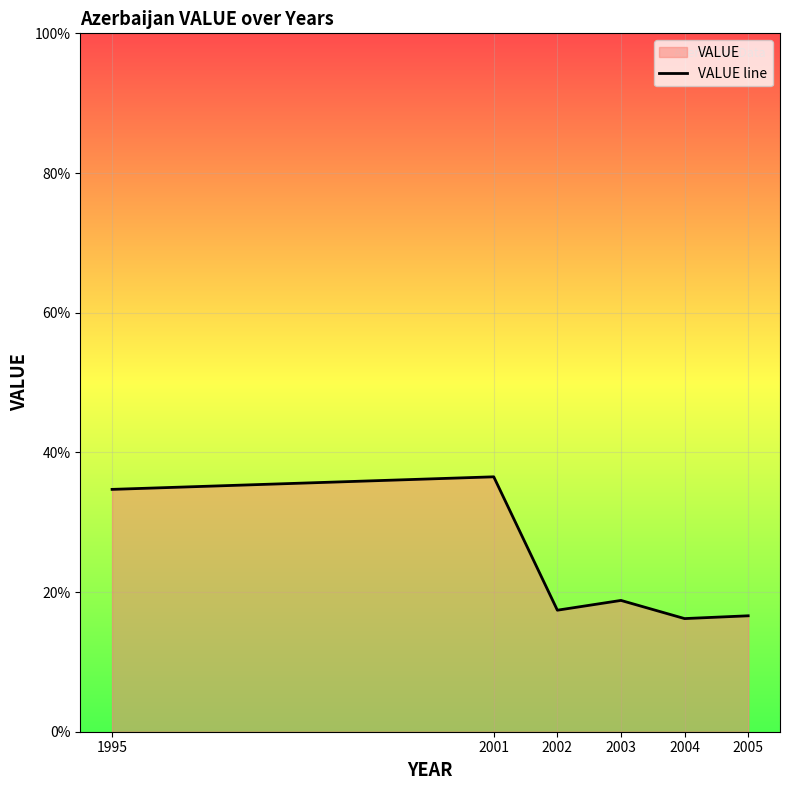

At which category does the chart reach its peak across all series?

2001